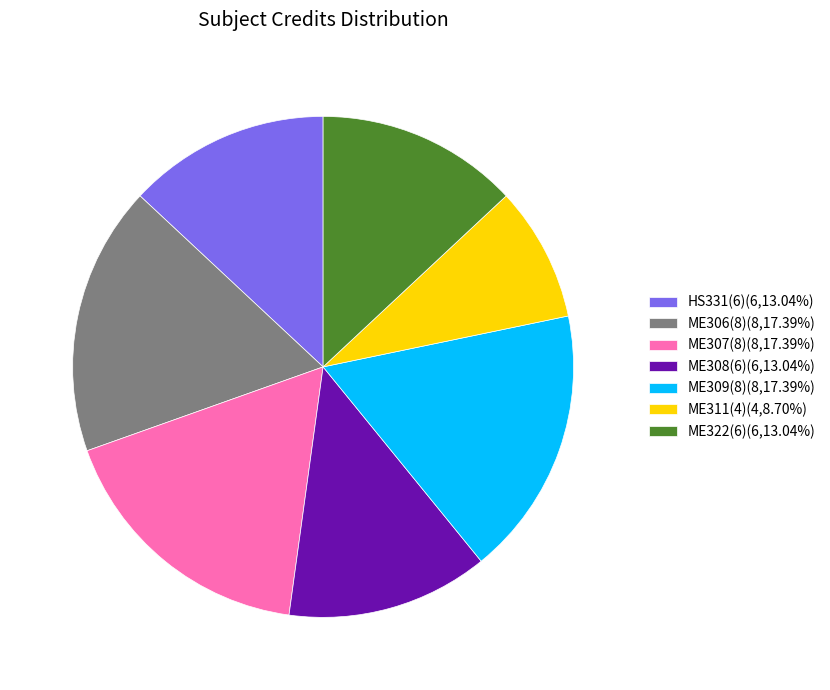

Approximately how many times larger is the value at ME309(8)(8,17.39%) compared to ME308(6)(6,13.04%)?

1.3